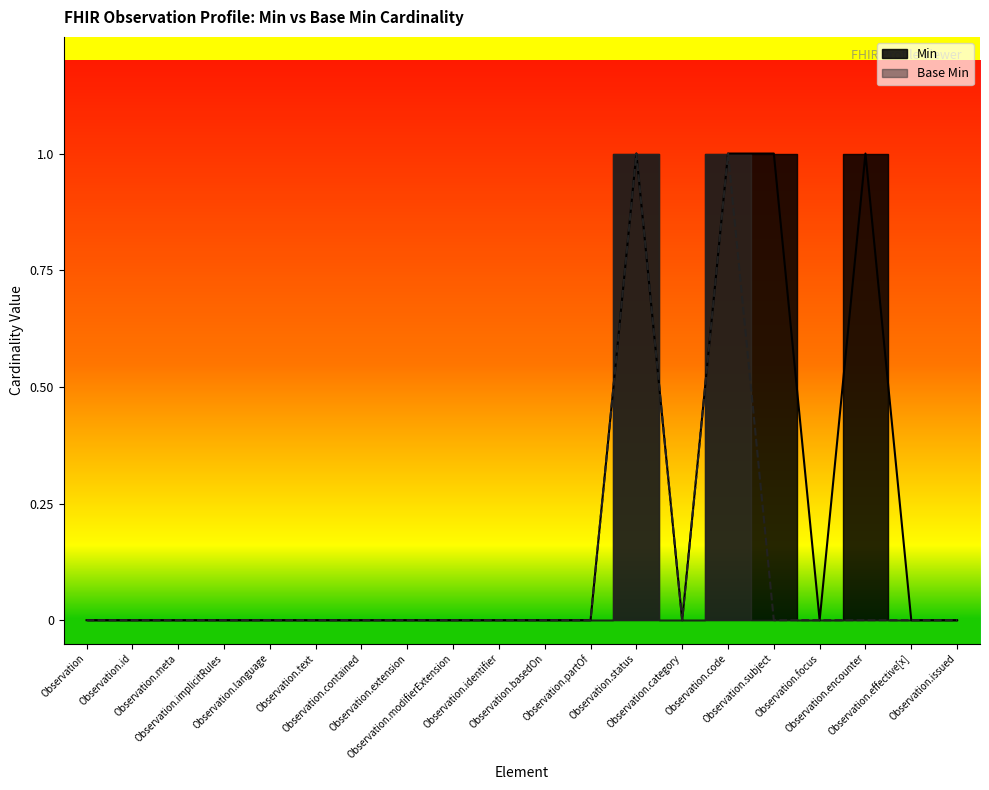

How many categories are shown in the chart?

20